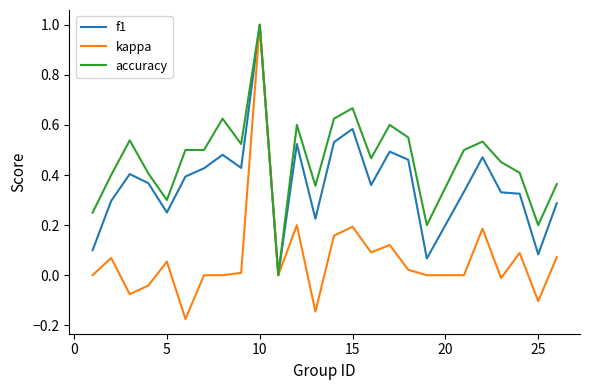

List the series in order of their overall mean, lowest first.

kappa, f1, accuracy